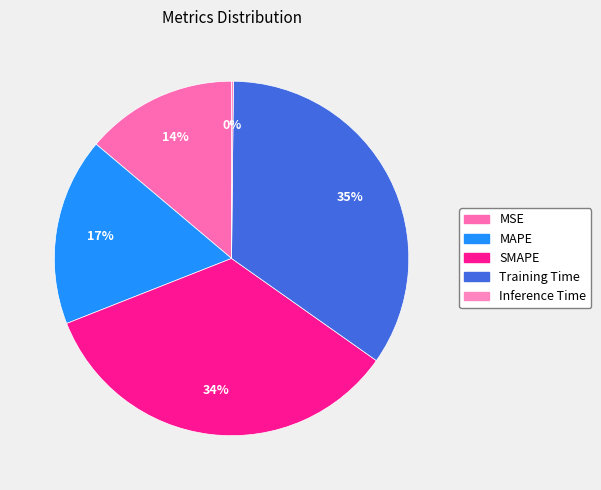

How many segments does this pie chart have?

5